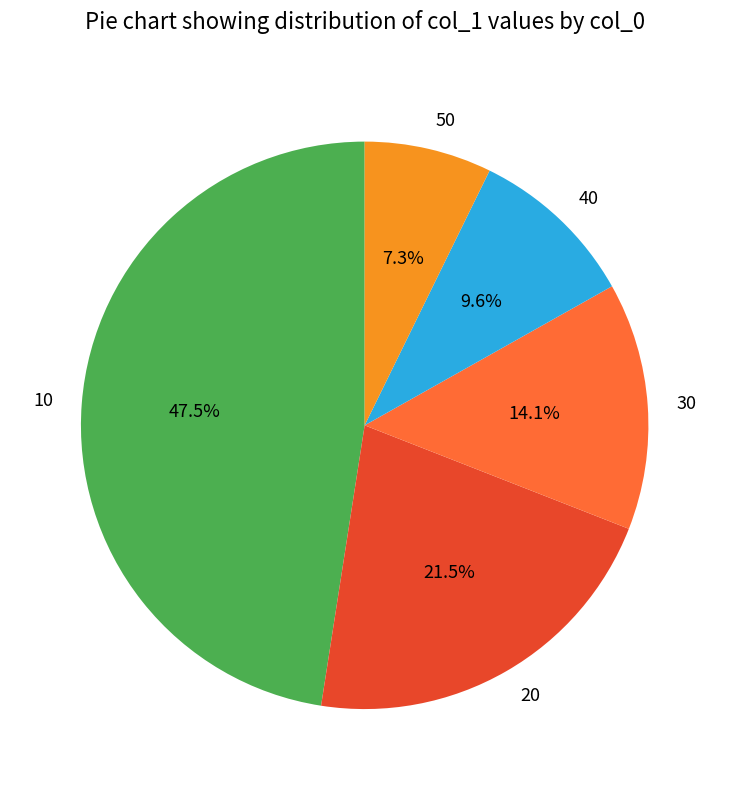

Which slice is the smallest?

50